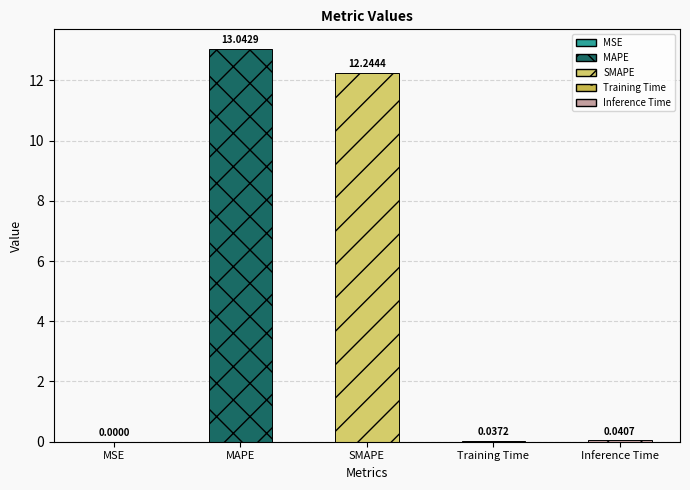

Are the bars horizontal?

No